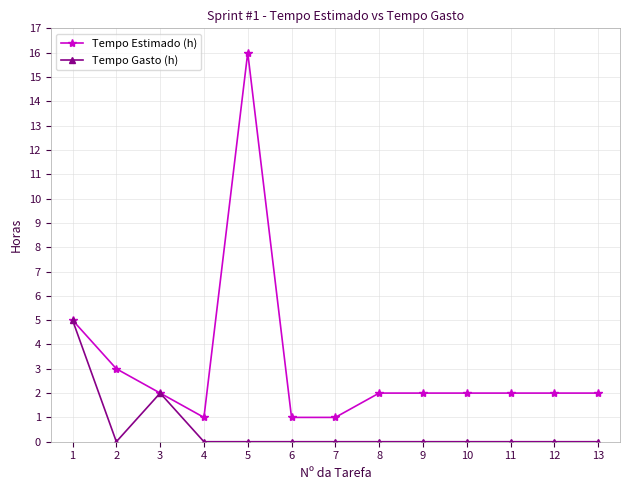

True or false: Tempo Estimado (h) has more than 0 interior local peaks.

True